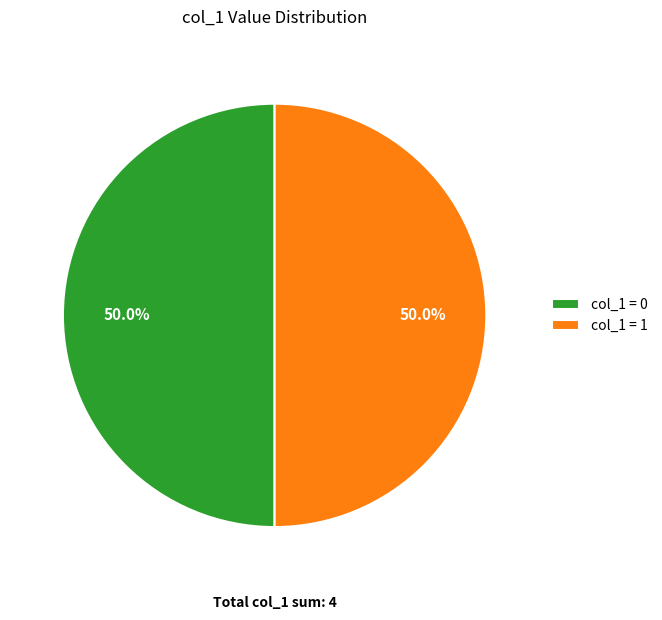

What percentage is NOT represented by col_1 = 0?

50.0%